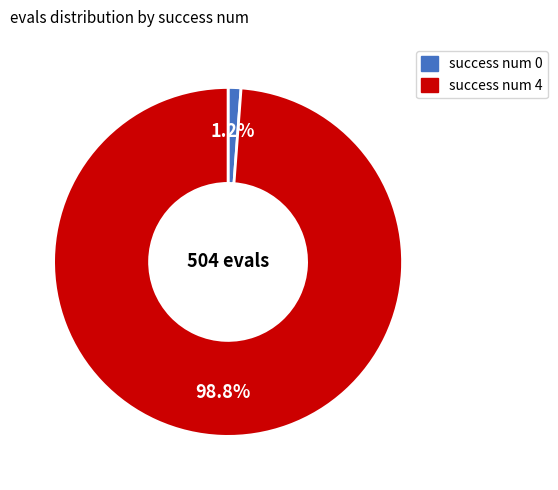

How much of the chart is everything except success num 4?

1.2%